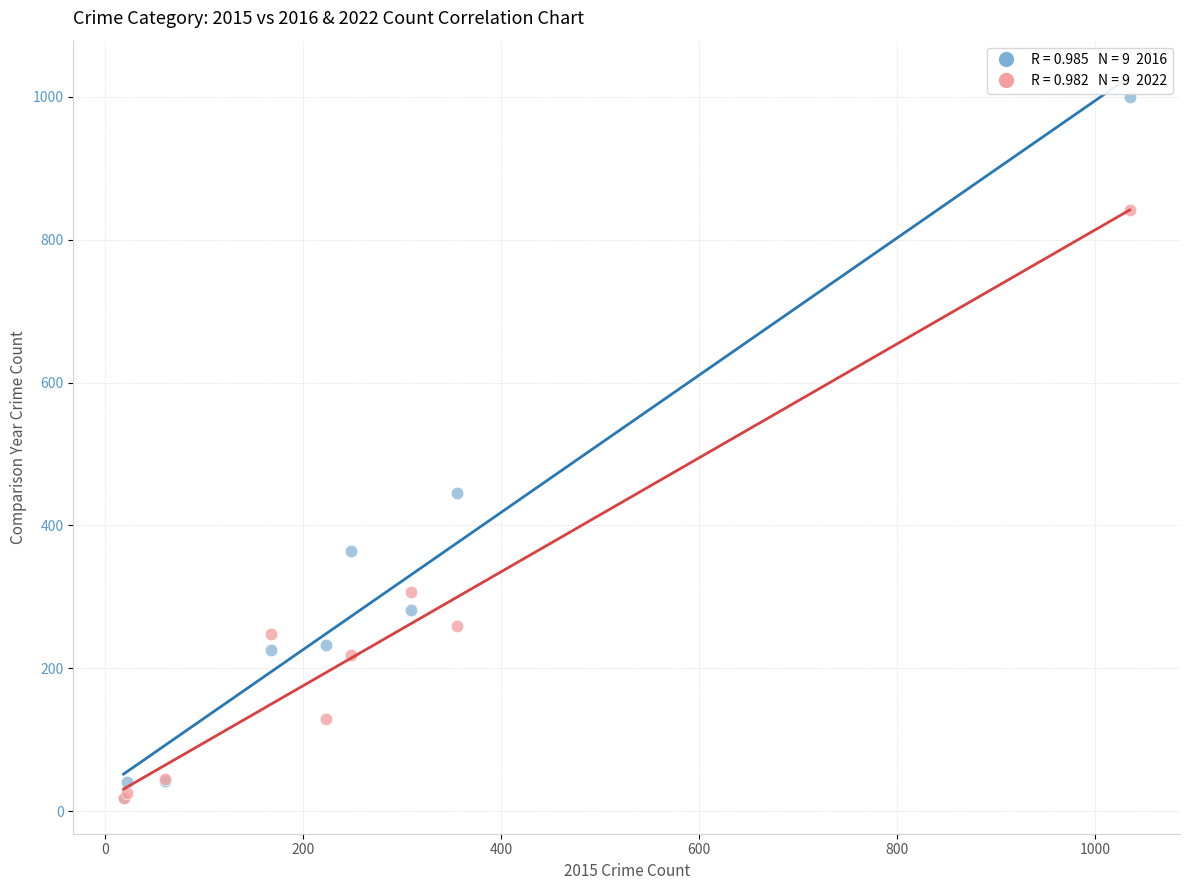

Across all series, what Y value is closest to 509?

446